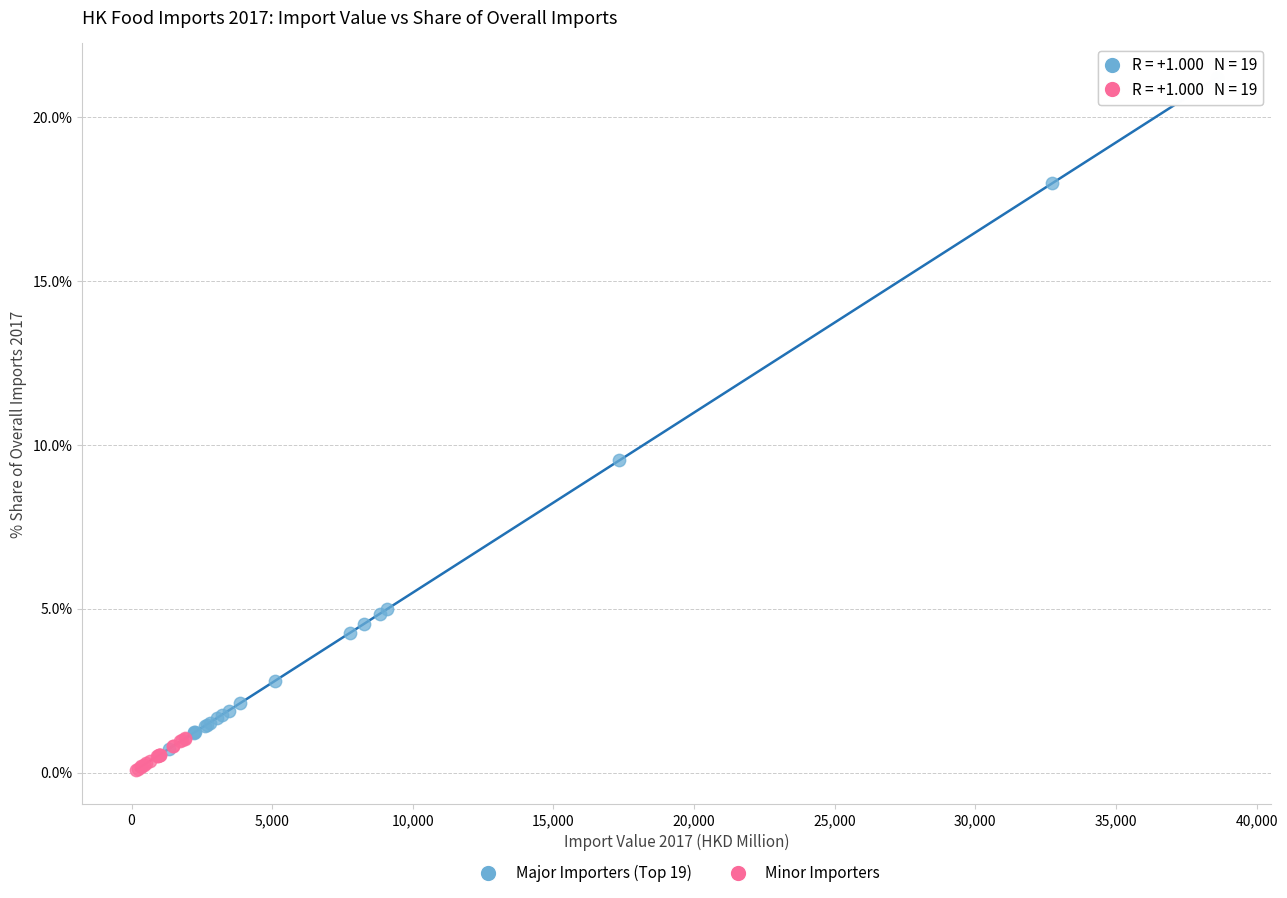

Which series has the widest spread of Y values?

Major Importers (Top 19)